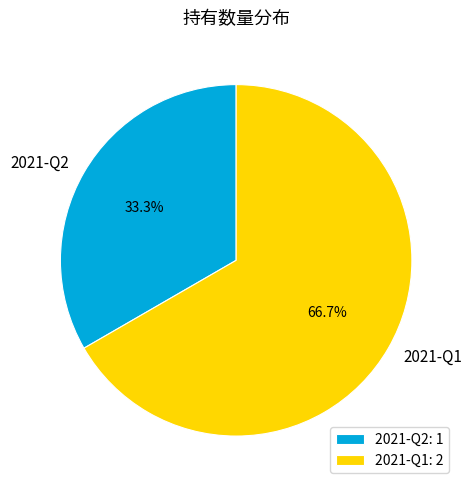

Count the number of slices in the pie.

2